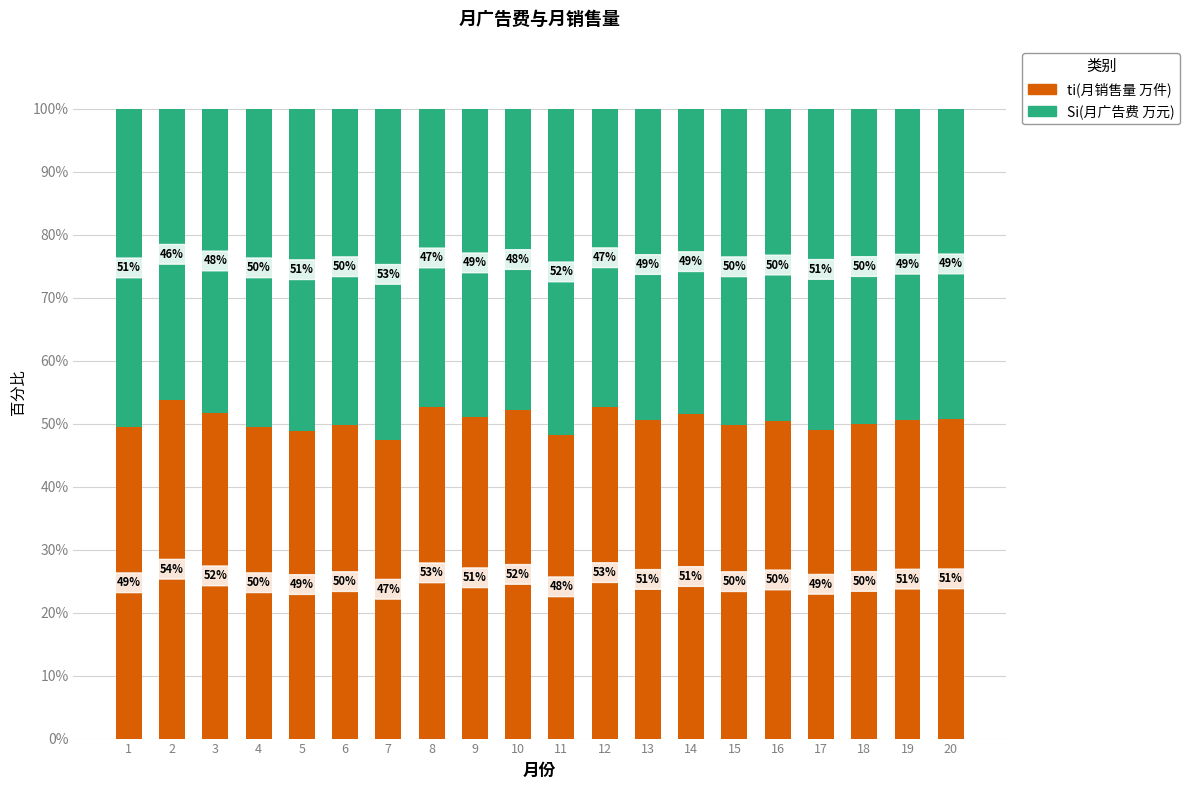

What is the sum of the Si(月广告费 万元) values at 11 and 2?

102.0